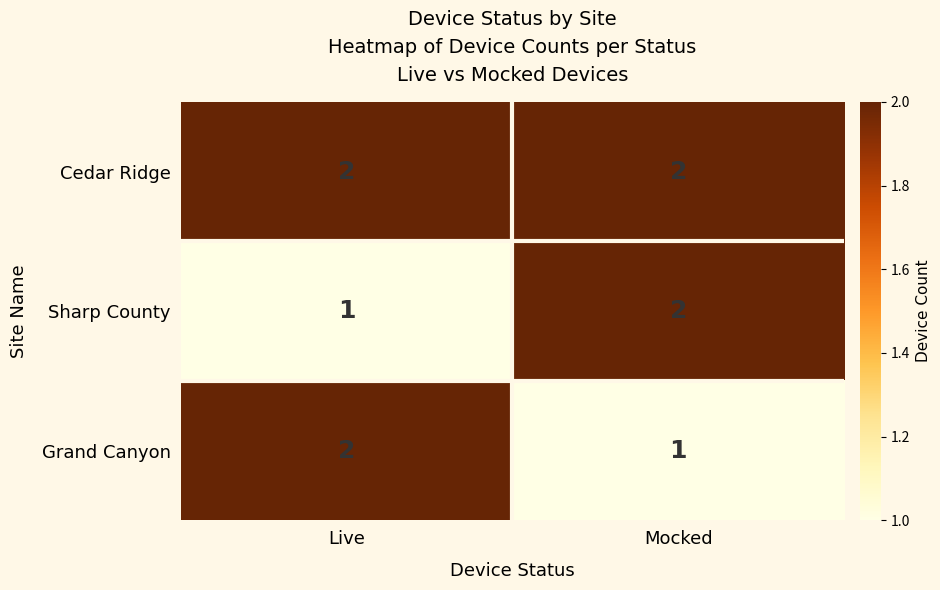

The Cedar Ridge series shows 2 at Live. True or false?

True